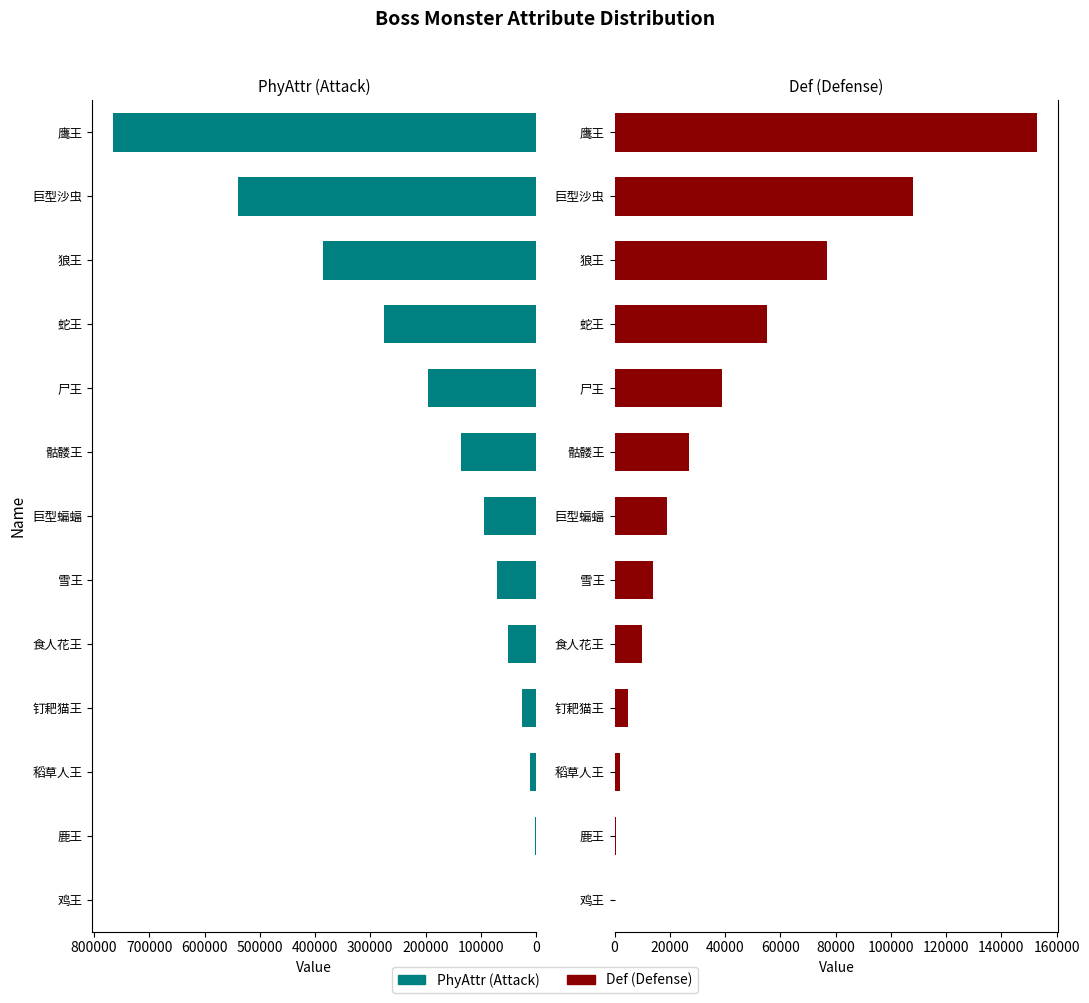

Rank the series at 尸王 from lowest to highest value.

Def, PhyAttr